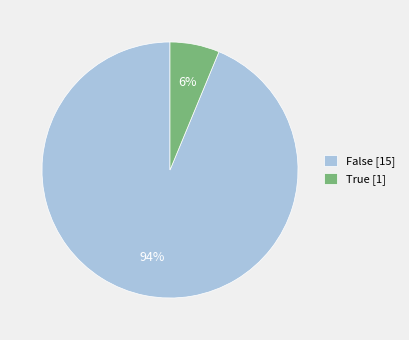

Rank the categories by value from lowest to highest.

True, False